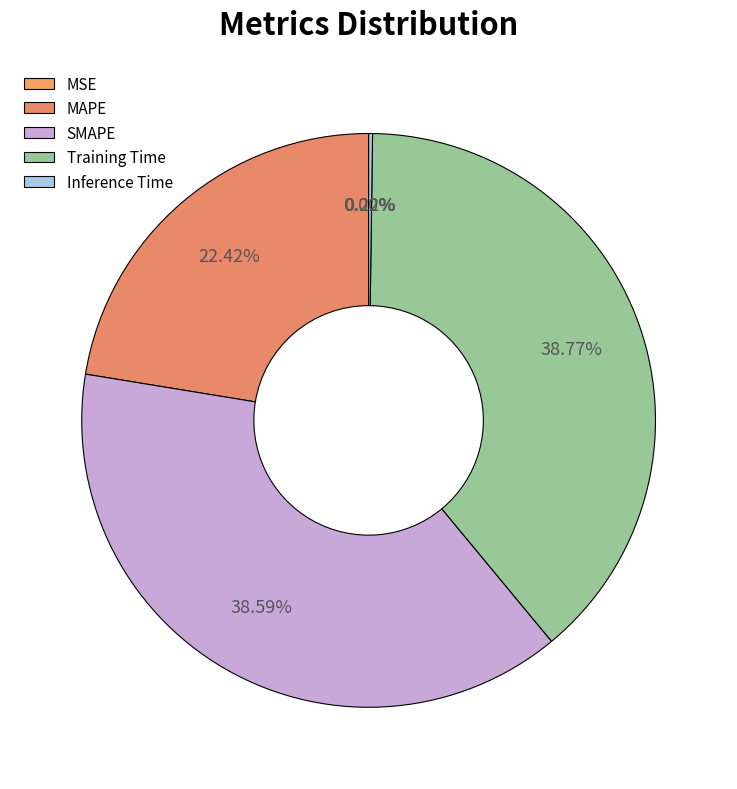

Rank the categories by value from lowest to highest.

MSE, Inference Time, MAPE, SMAPE, Training Time